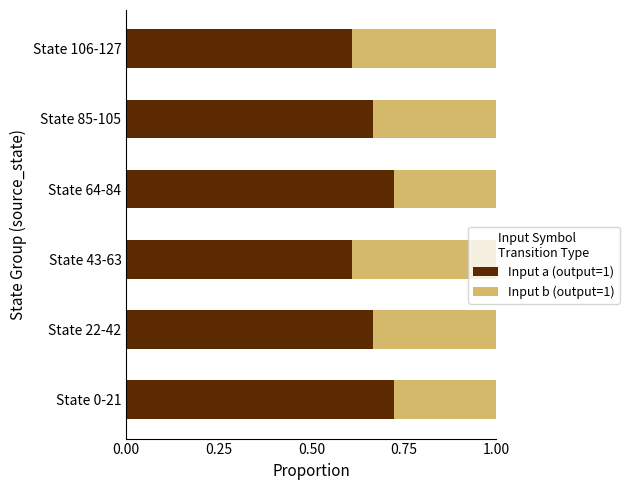

Count the Input a (output=1) values in the range 0 to 1.

6